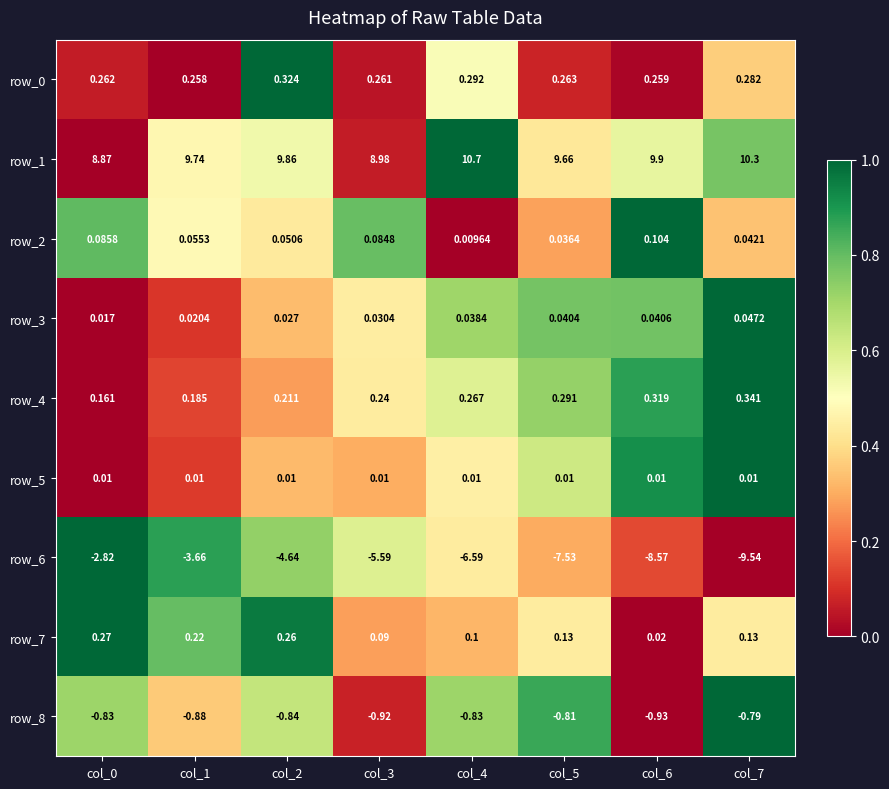

Is the value of row_0 at col_2 greater than the value of row_6 at col_3?

Yes